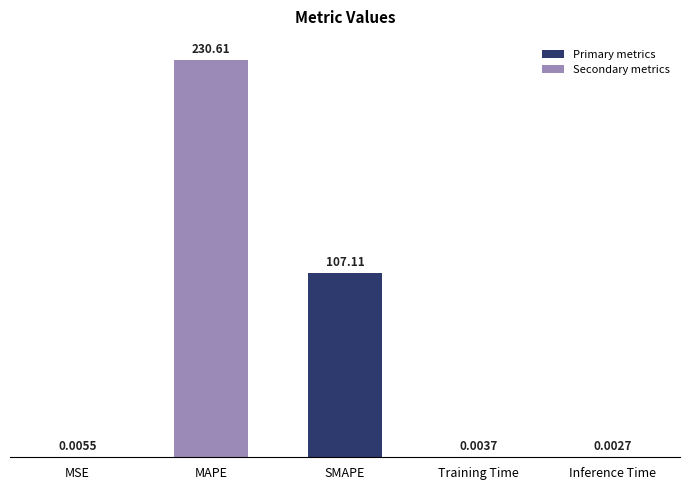

What is the ratio of the value at SMAPE to the value at MAPE?

0.5